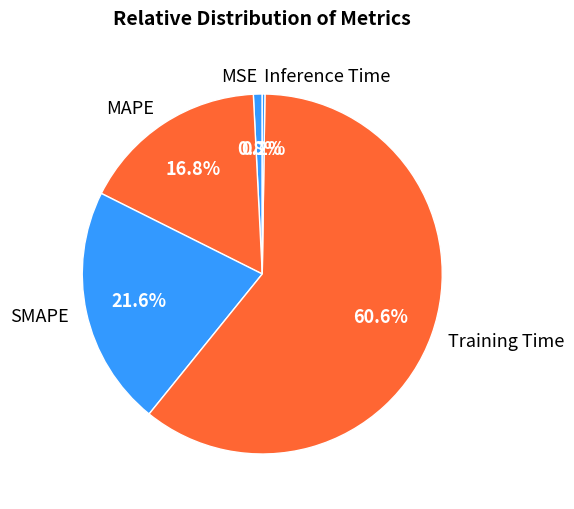

To the nearest percent, what is the average slice percentage?

20%